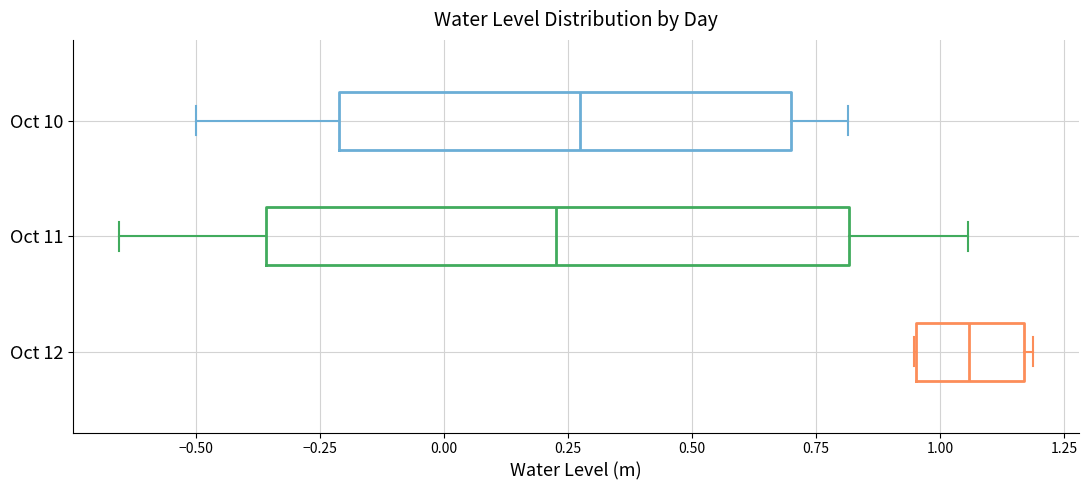

Which box has the furthest to the right median line?

Oct 12